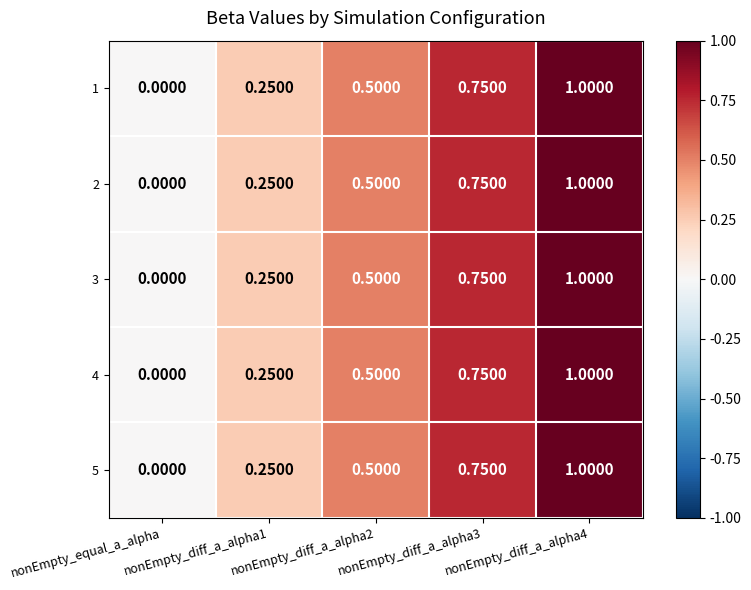

At which category is the sum across all series the highest?

nonEmpty_diff_a_alpha4